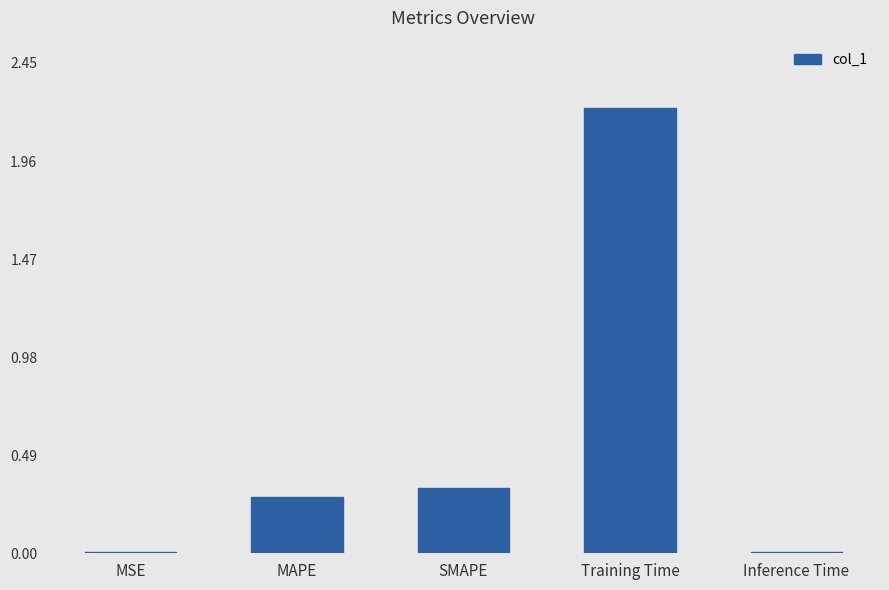

The value at MSE is 0.0. True or false?

True